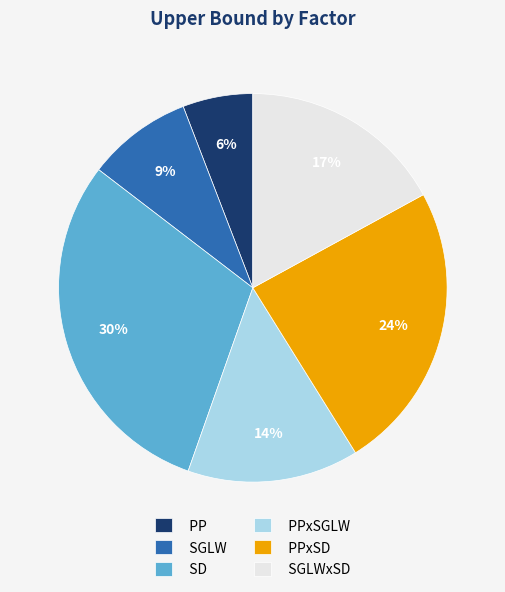

To the nearest percent, what is the difference between the SD and PPxSD slice percentages?

6%